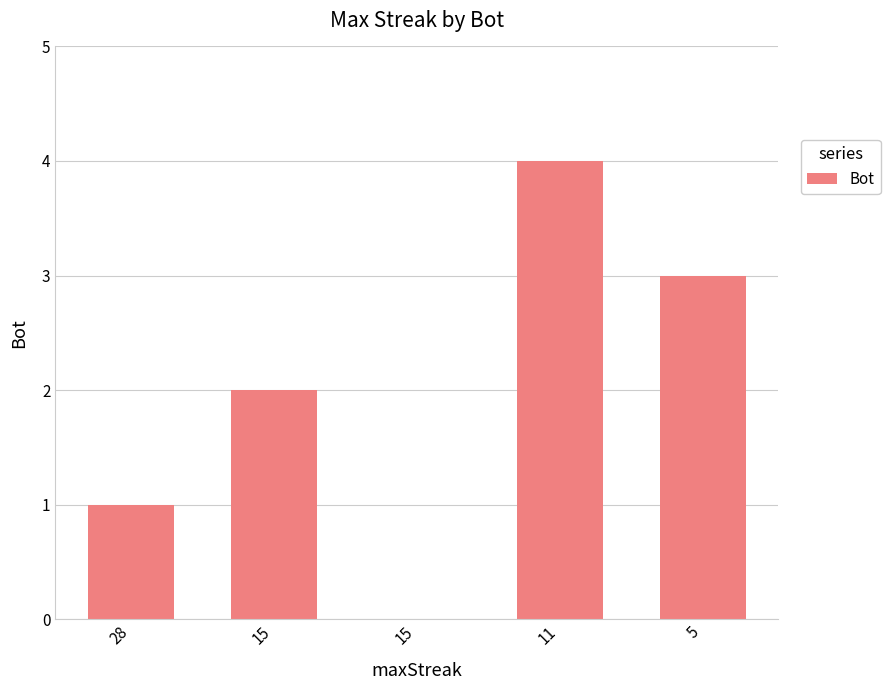

What is the difference between the second highest and minimum values?

3